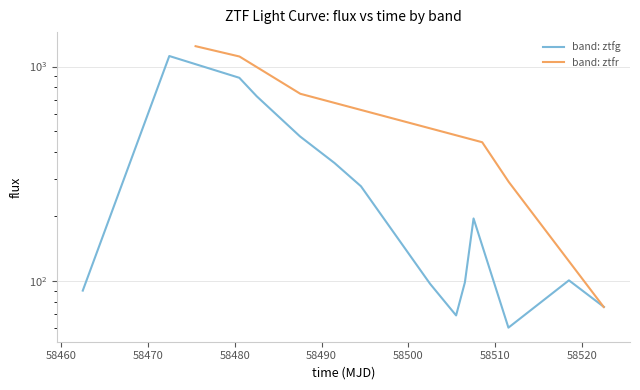

How many interior local valleys (lower than both neighbors) does the data have?

2